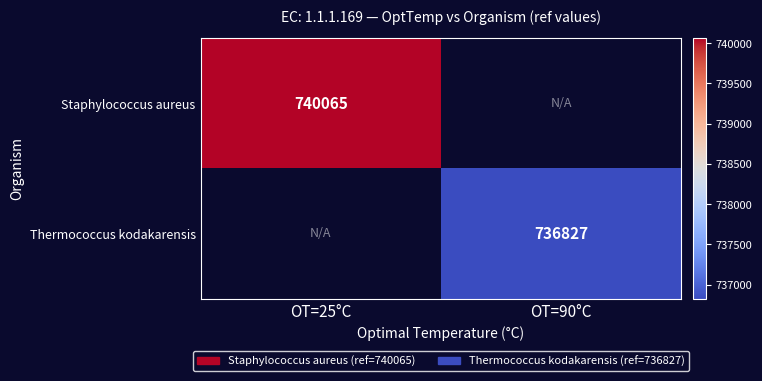

What is the minimum value shown in the chart?

736827.0